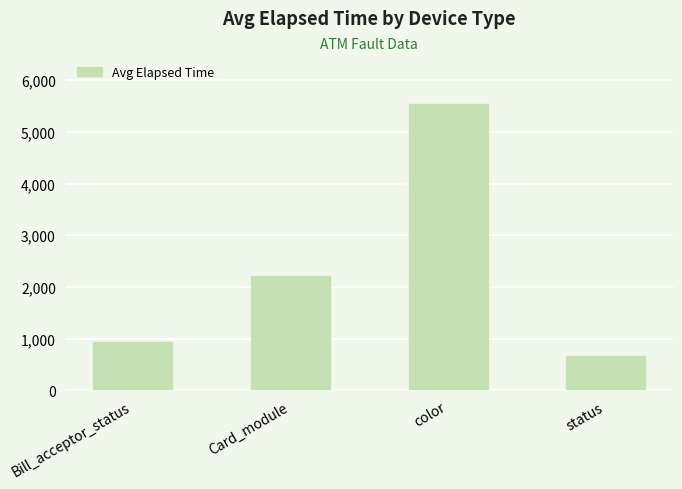

What is the label of the 3rd bar from the left?

color